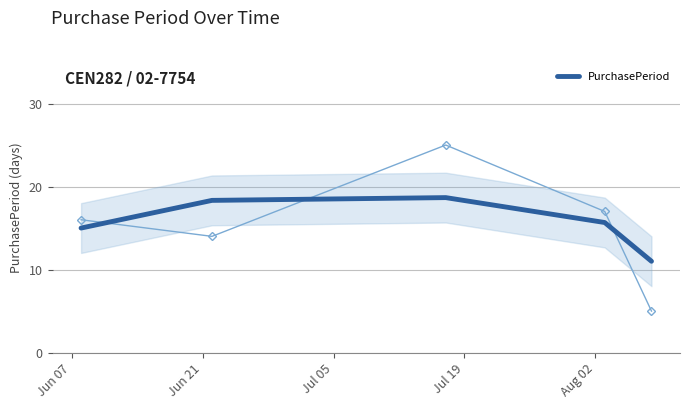

How many categories are shown in the chart?

5